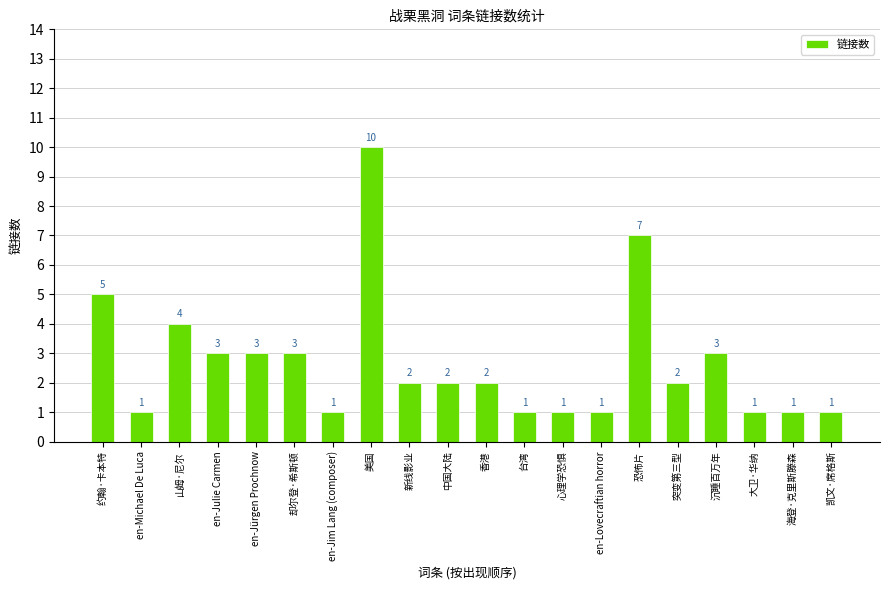

How many values are between 1 and 3?

16